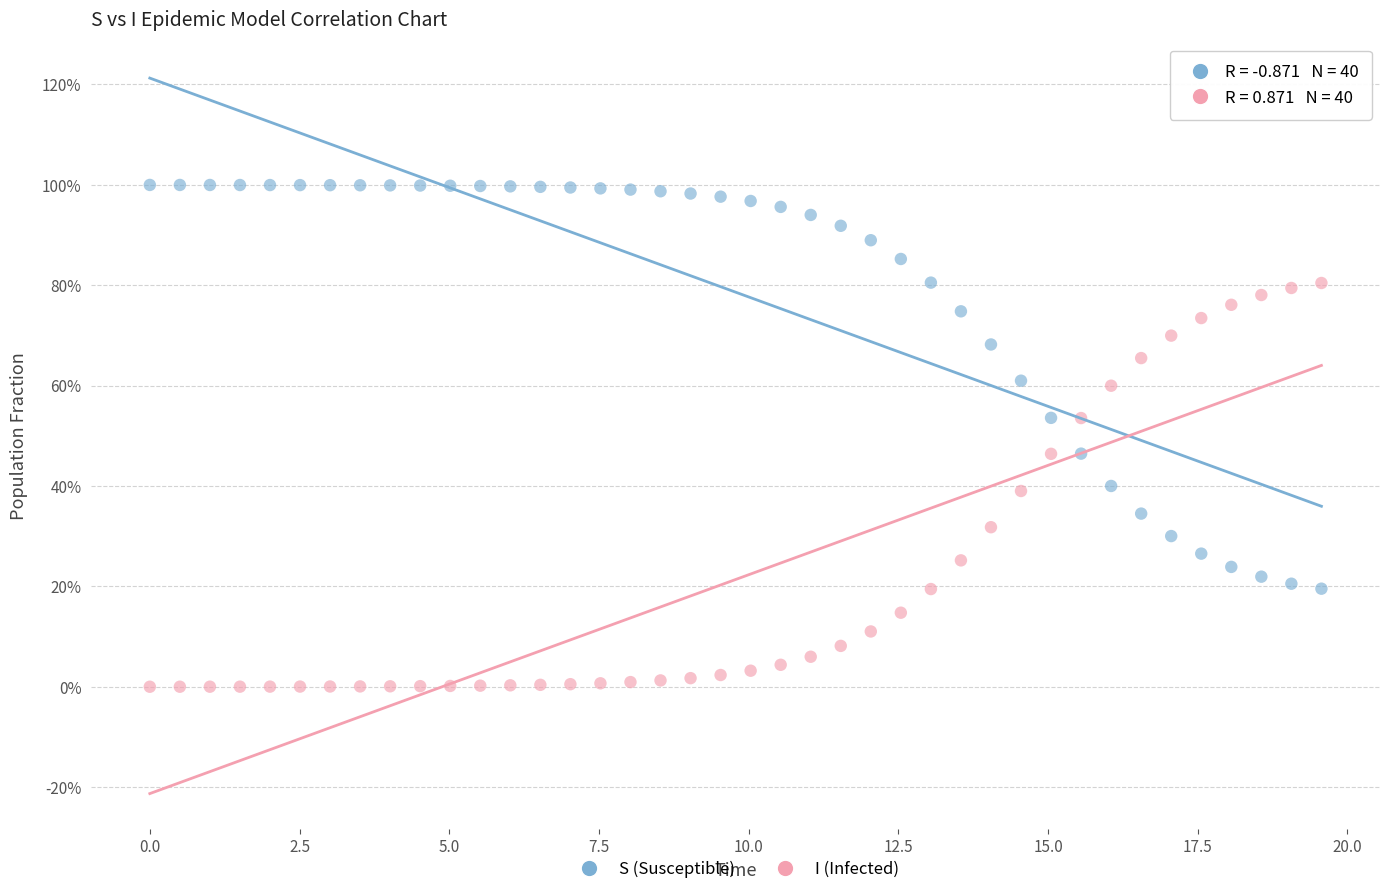

What are all the series names shown in the legend?

S (Susceptible), I (Infected)